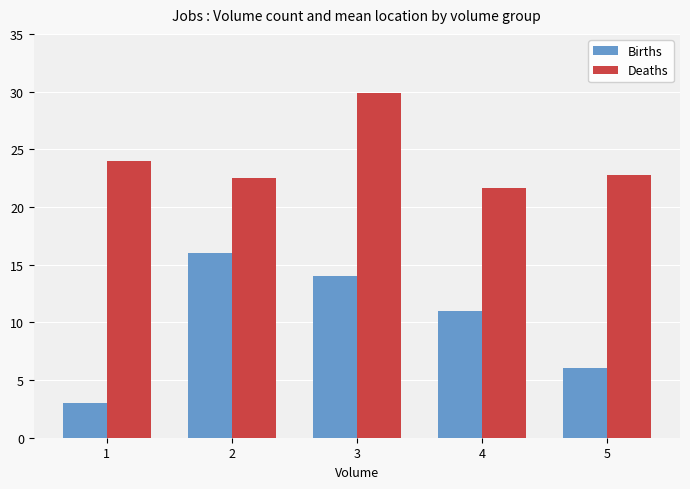

Reading left to right, list all the values displayed in this chart.

Births: 3.0	16.0	14.0	11.0	6.0
Deaths: 24.0	22.5	29.9	21.6	22.8